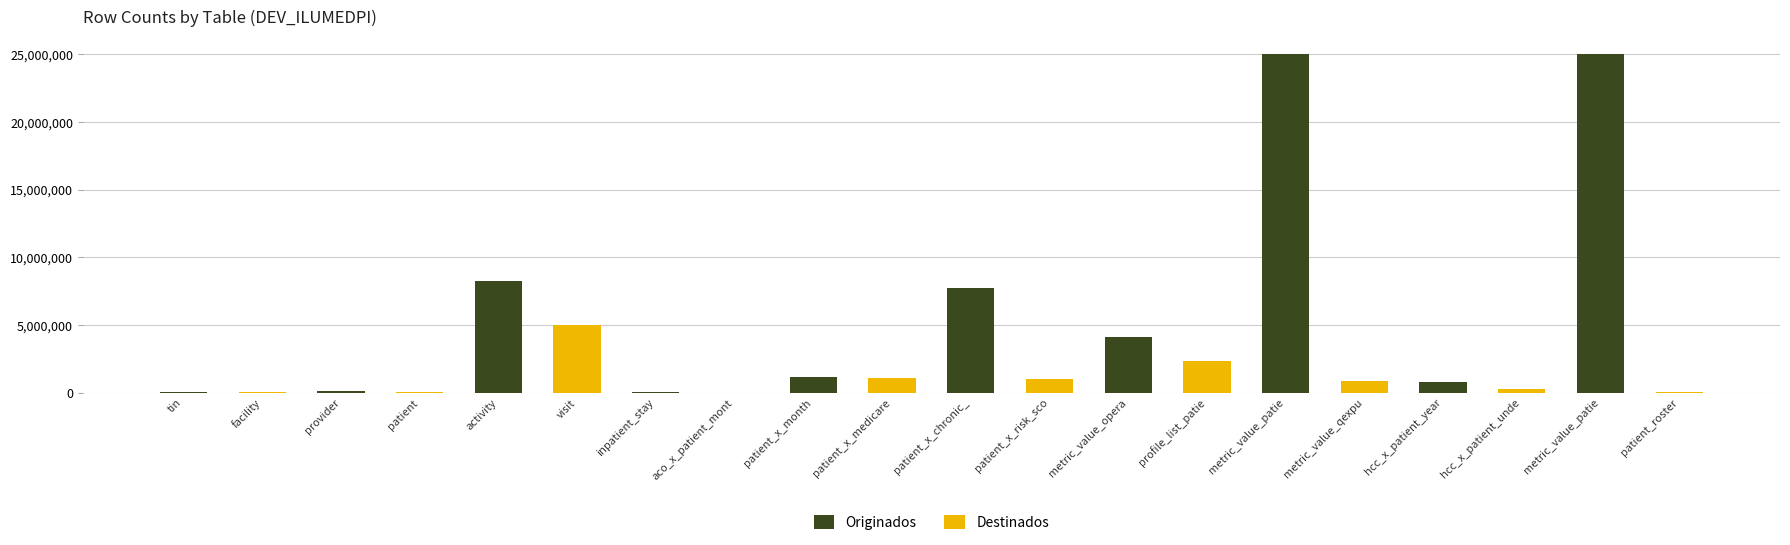

How many data points does each series have?

10